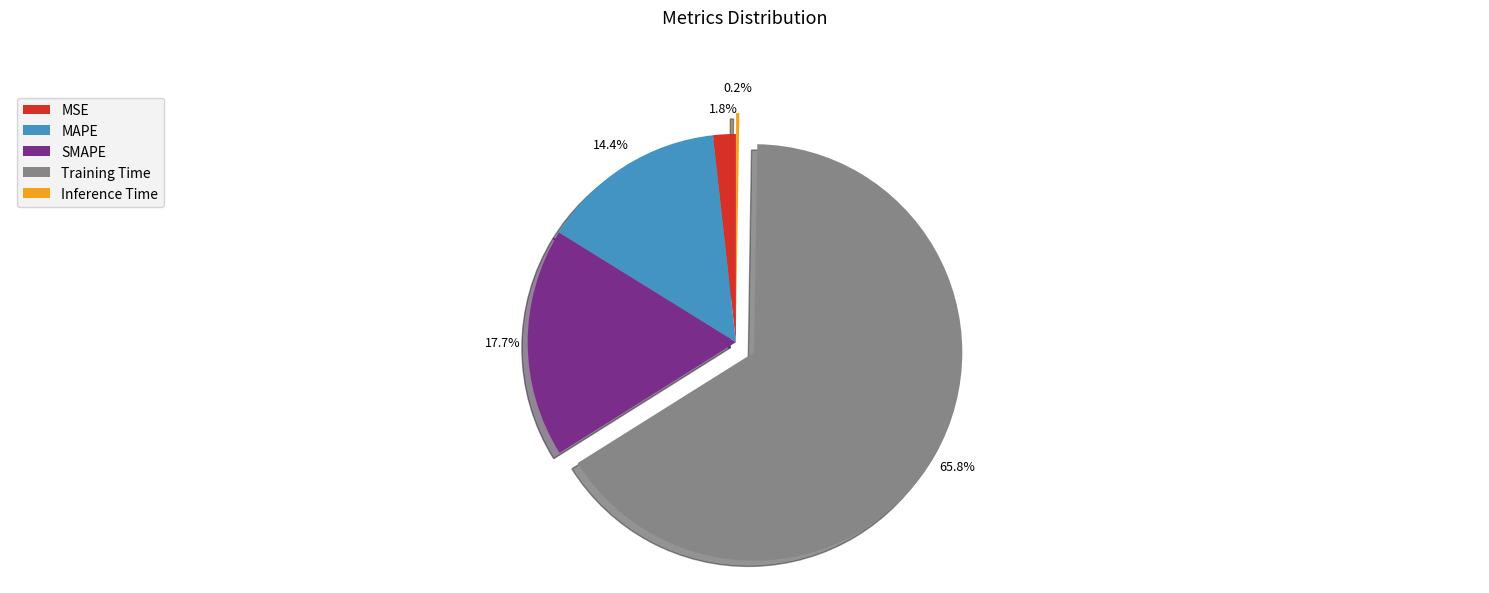

How much of the chart is everything except MSE?

98.2%